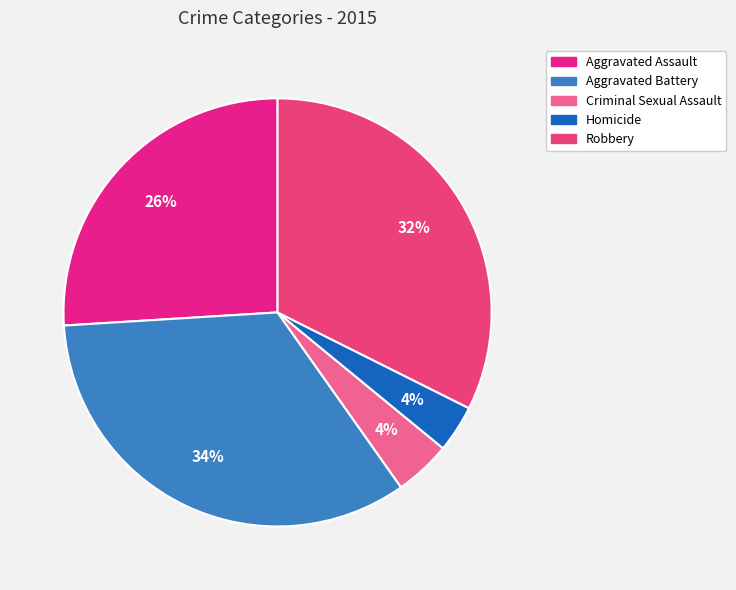

How many slices are in this pie chart?

5